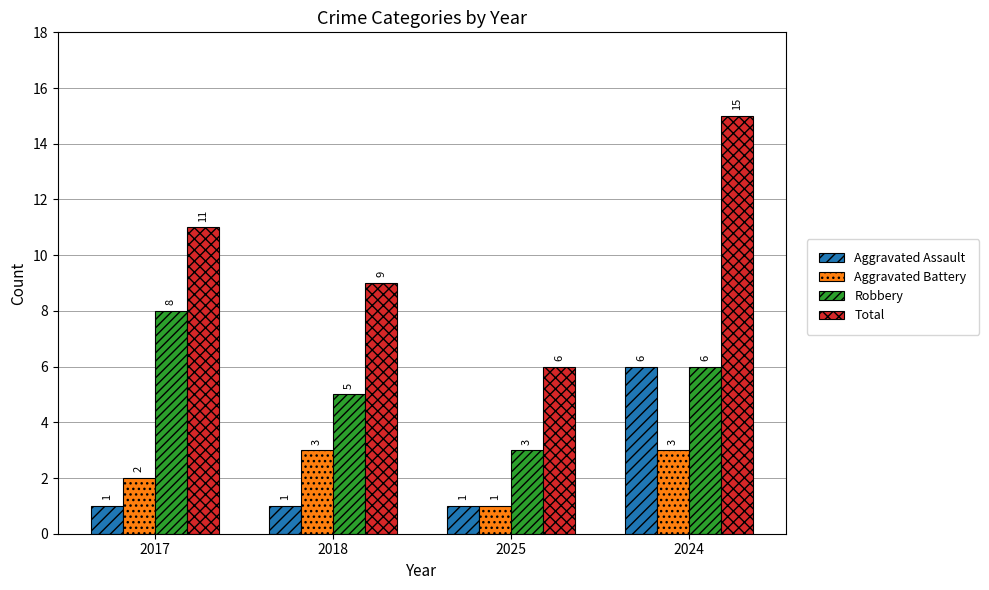

Read the Aggravated Battery value at 2024.

3